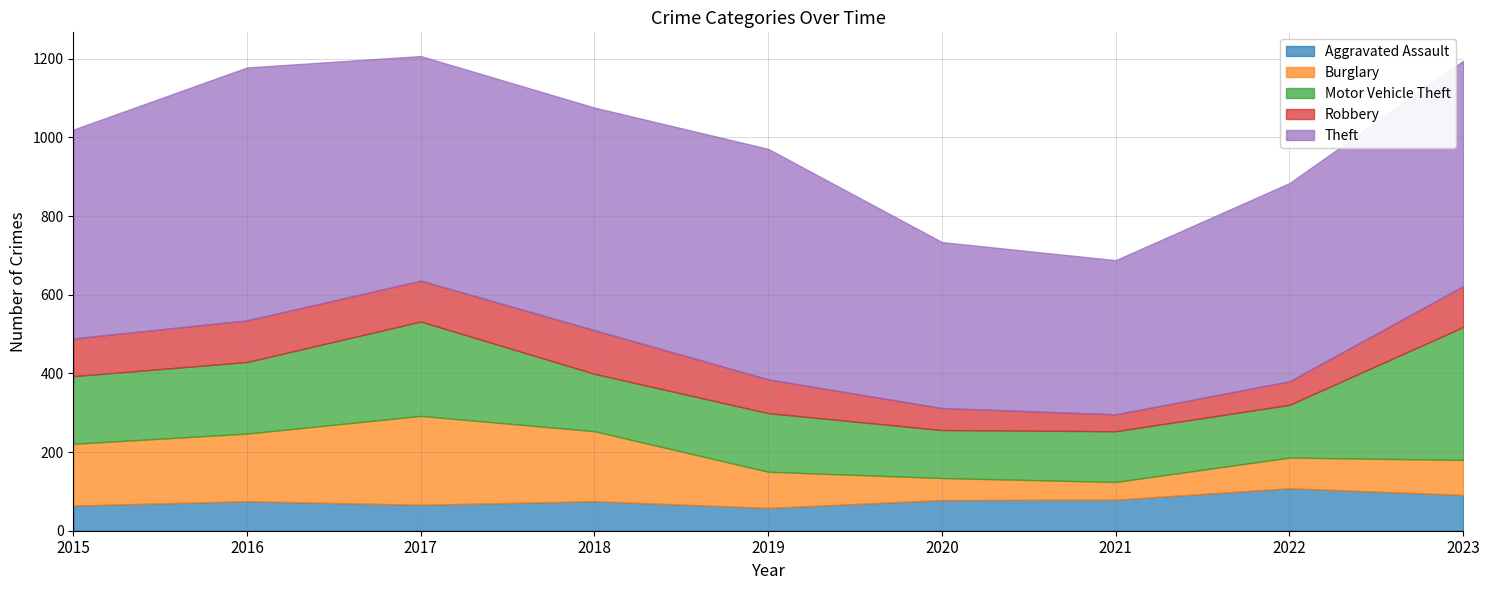

True or false: Robbery and Motor Vehicle Theft intersect in this chart.

False